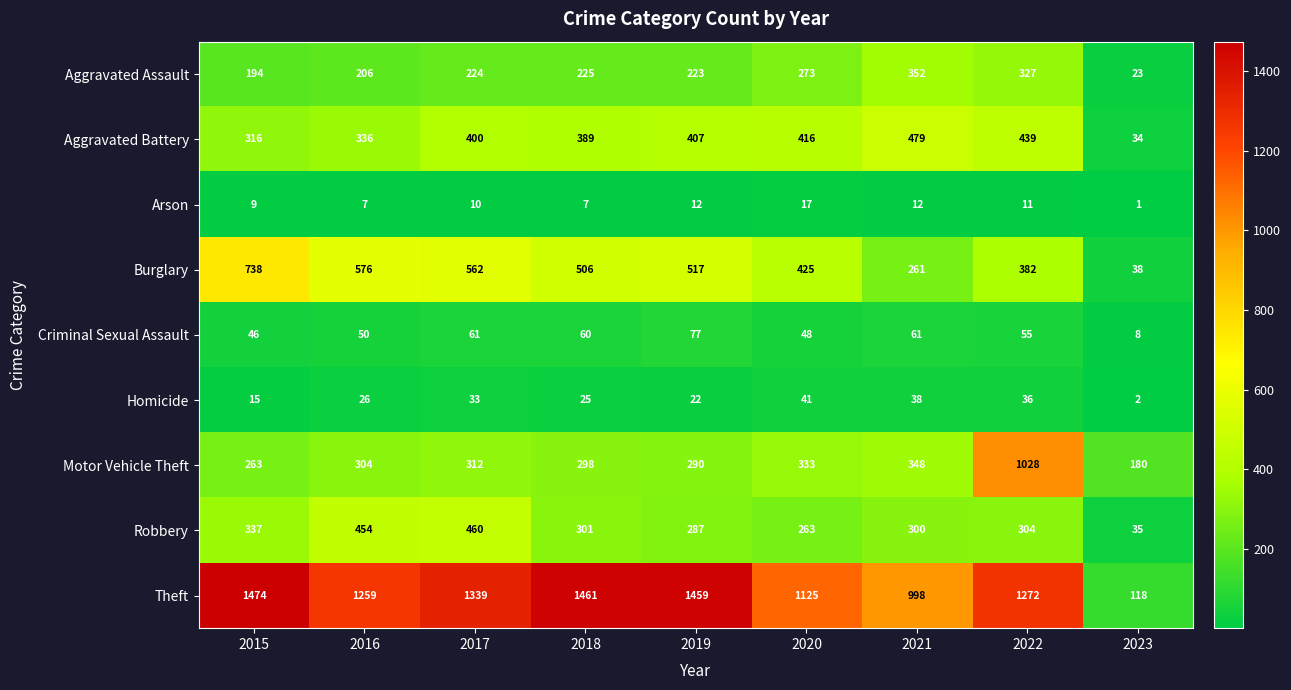

Count the number of data series in this chart.

9